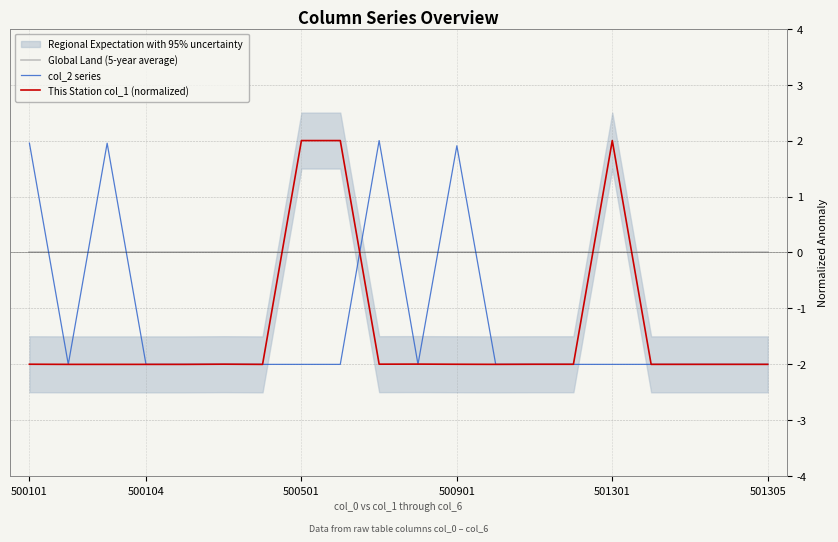

At which category does This Station col_1 (normalized) reach its first local valley?

6